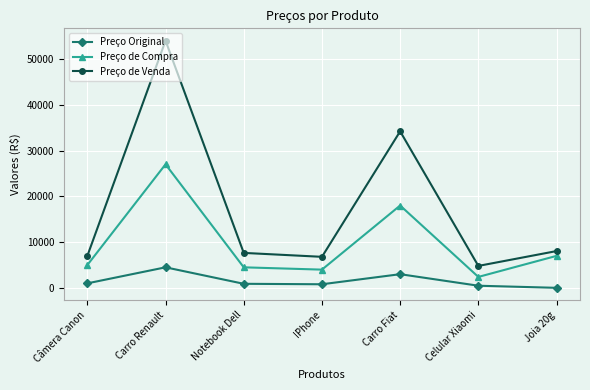

Does the chart display data point markers on the line(s)?

Yes